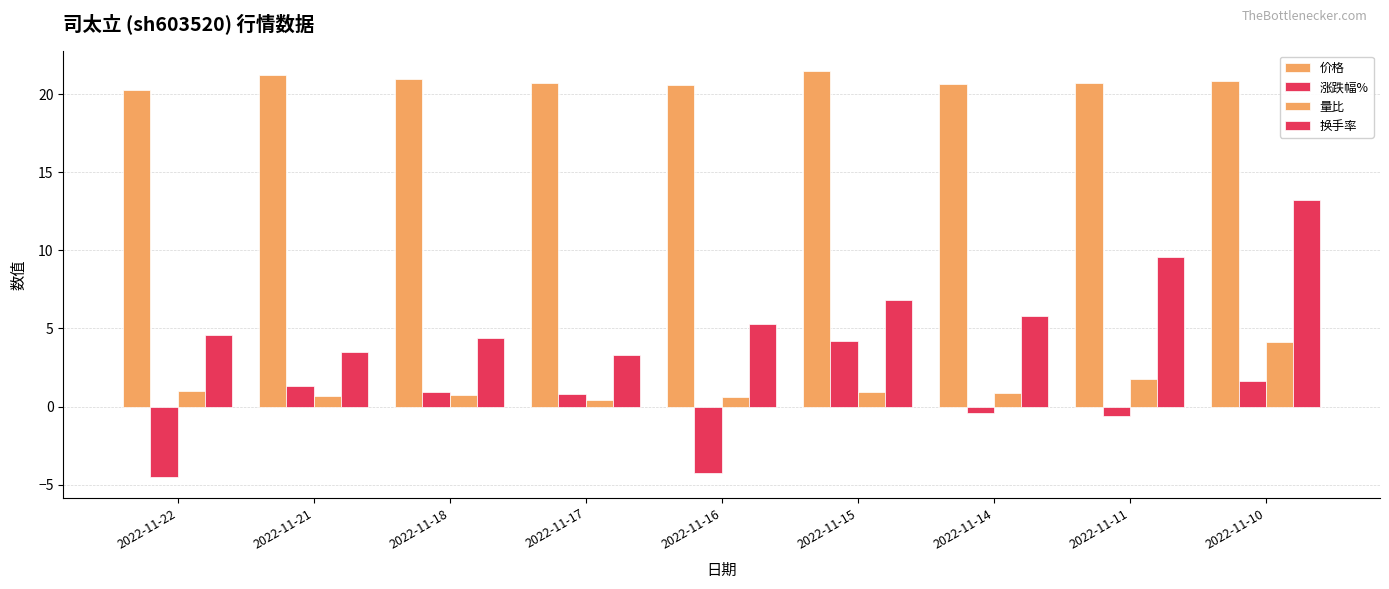

Which series changed the most between 2022-11-18 and 2022-11-10?

换手率